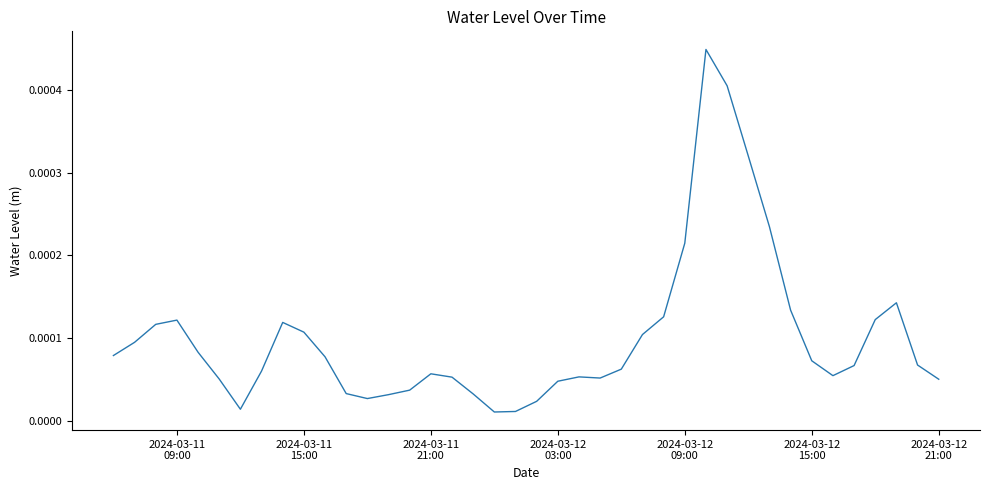

How many lines are shown in the chart?

1